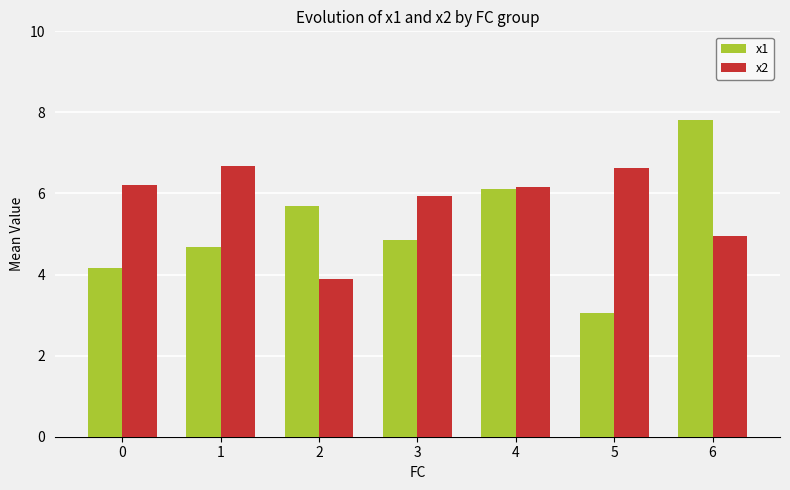

At how many categories does at least one series exceed 5?

7